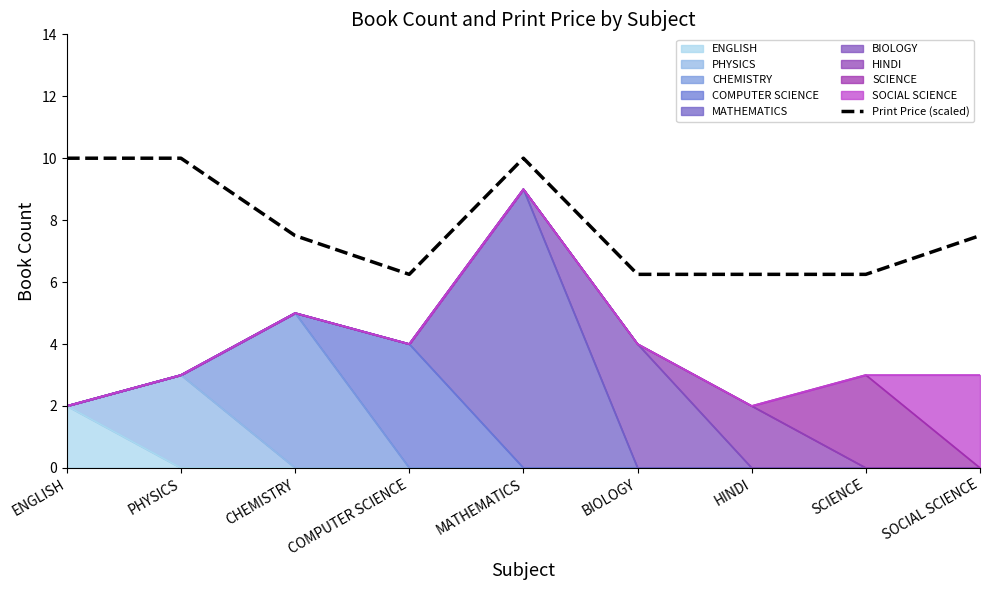

What is the difference between the maximum and minimum values?

3.8